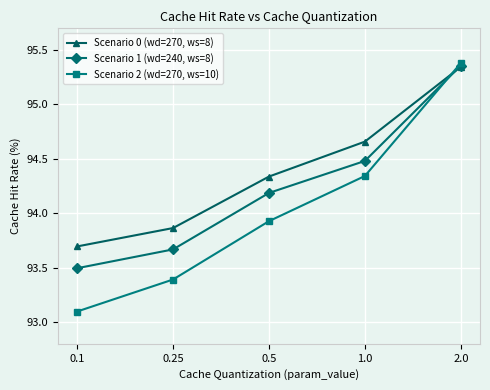

What is the difference between the maximum and minimum values in the Scenario 2 (wd=270, ws=10) series?

2.3